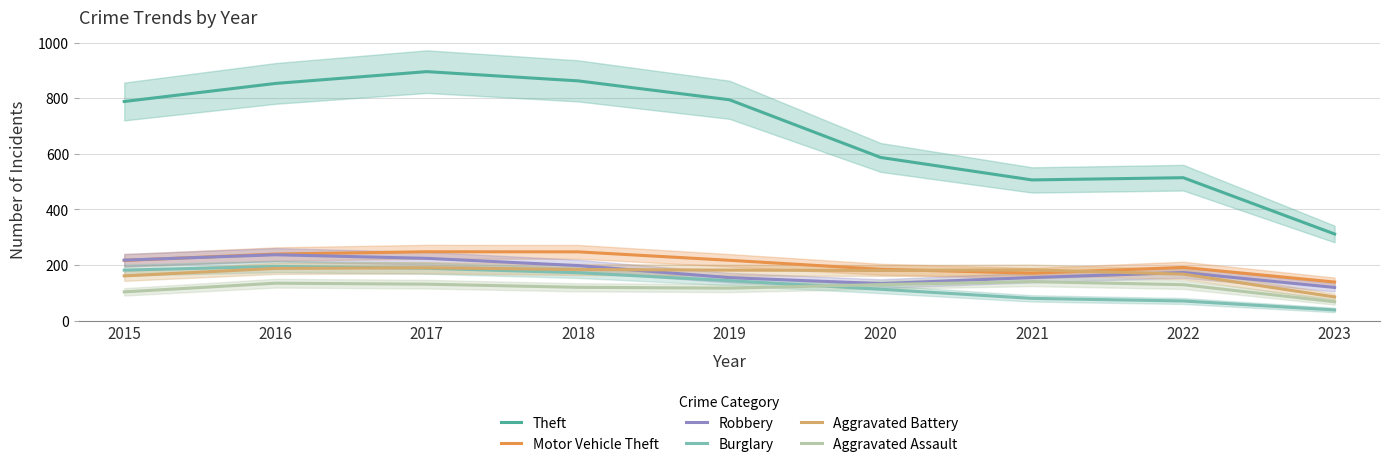

Is the value of Robbery at 2016 greater than the value of Aggravated Battery at 2018?

Yes